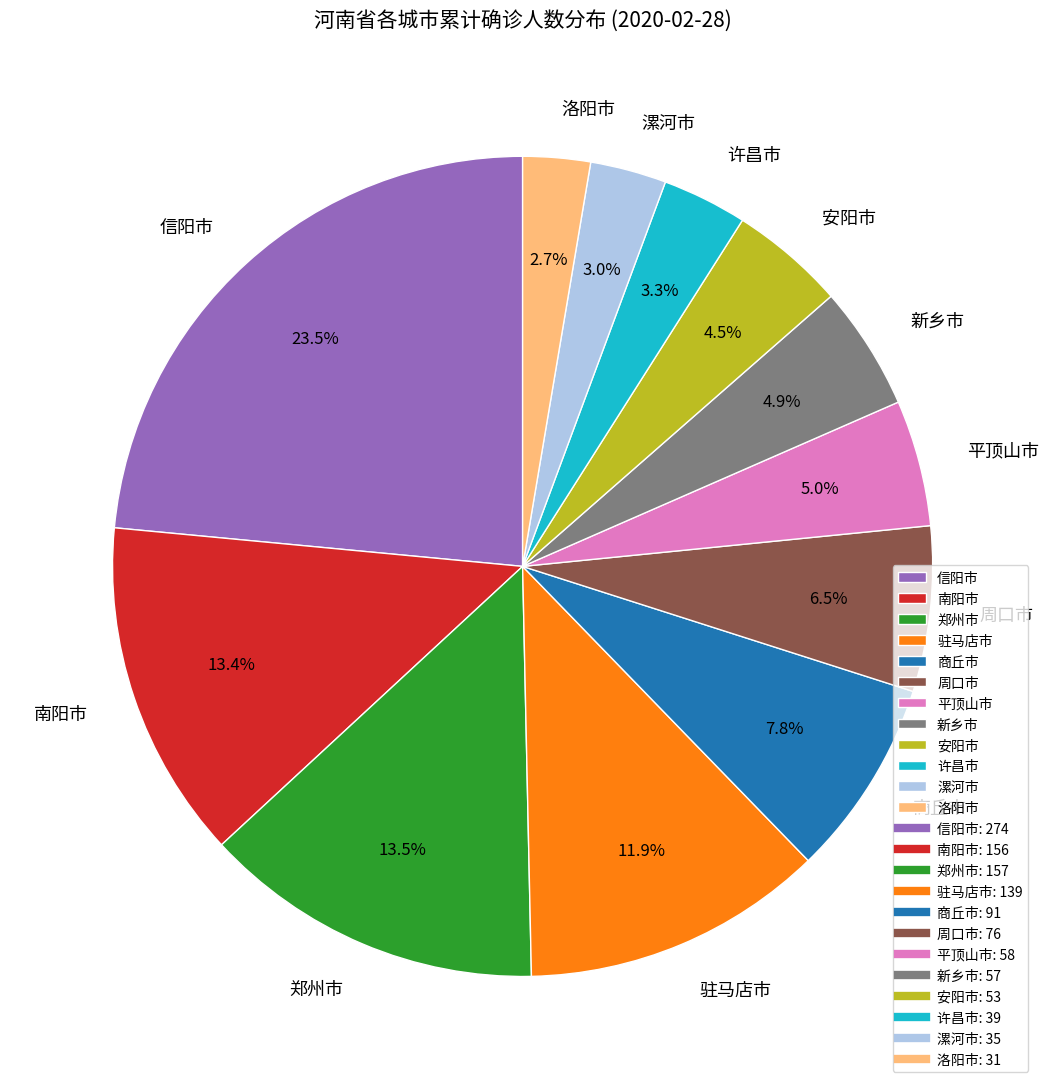

Is the sum of 商丘市 and 平顶山市 greater than half?

No